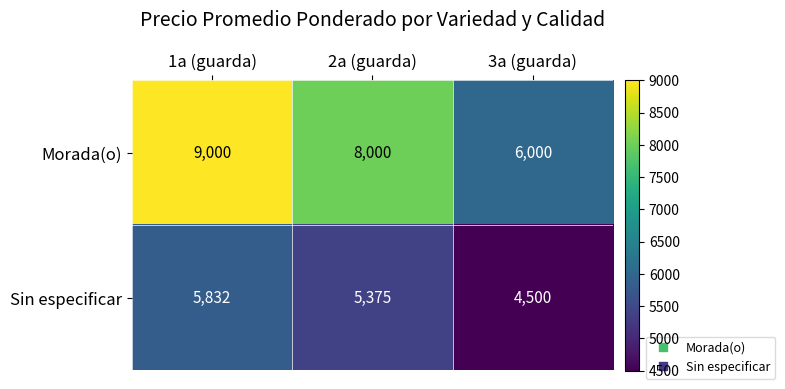

Rank the series at 1a (guarda) from highest to lowest value.

Morada(o), Sin especificar